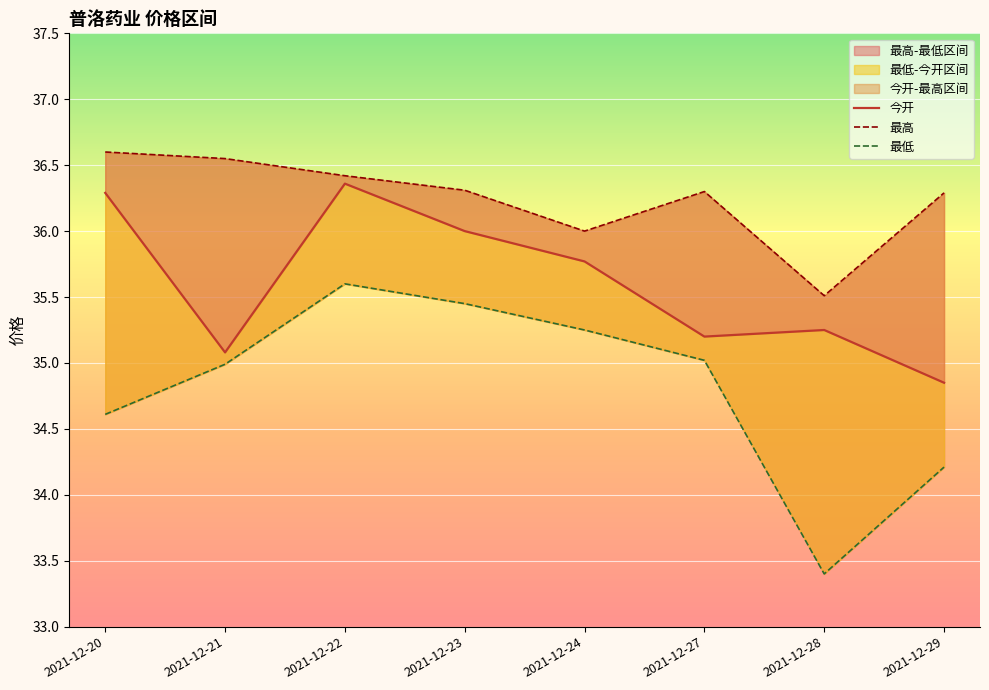

What is the total value across all series at 2021-12-24?

107.0